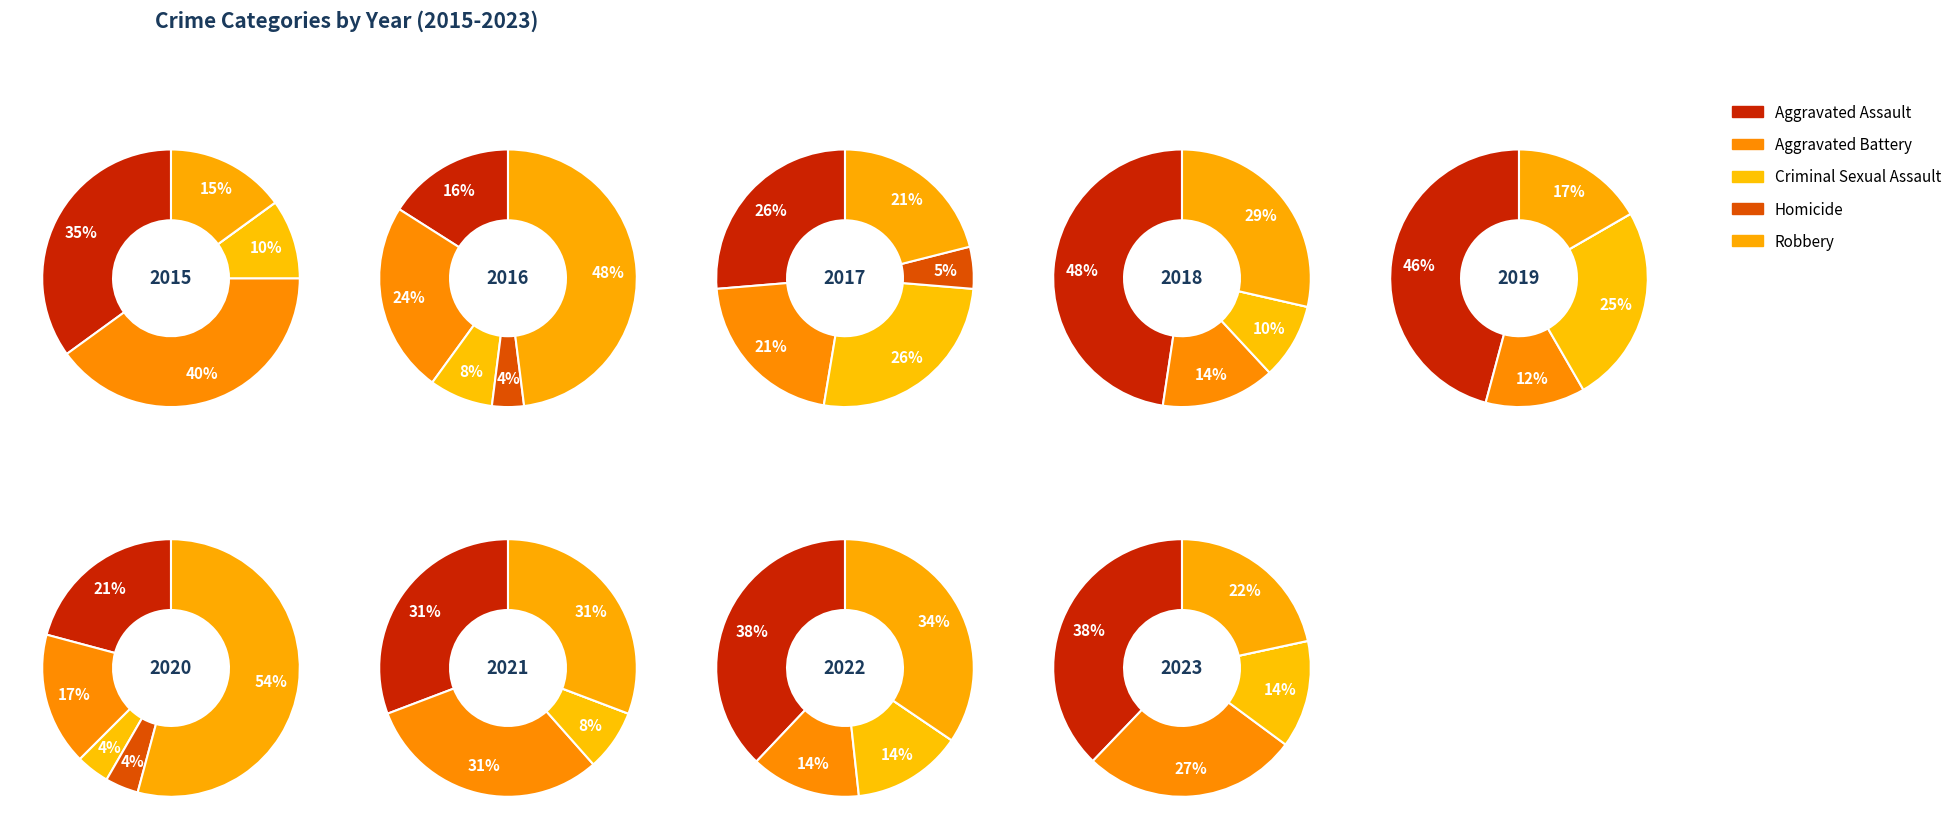

Rank the series at 6 from highest to lowest value.

Aggravated Assault, Aggravated Battery, Robbery, Criminal Sexual Assault, Homicide